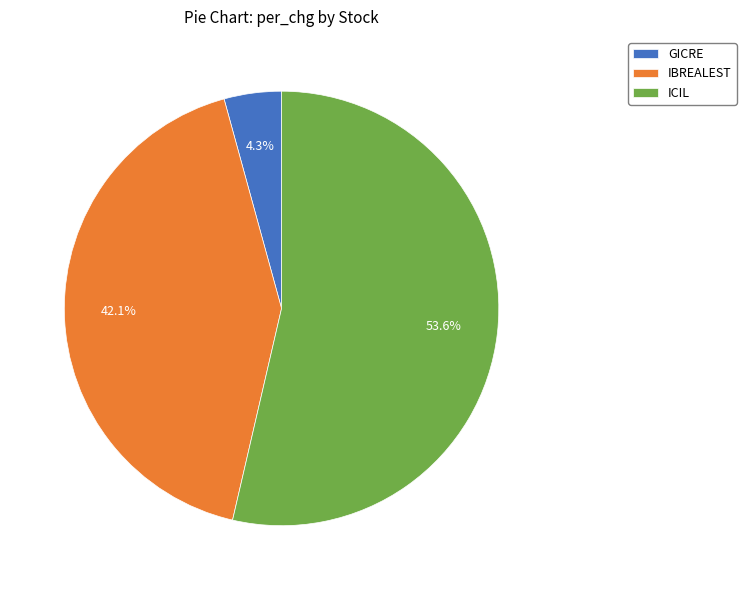

How many segments does this pie chart have?

3